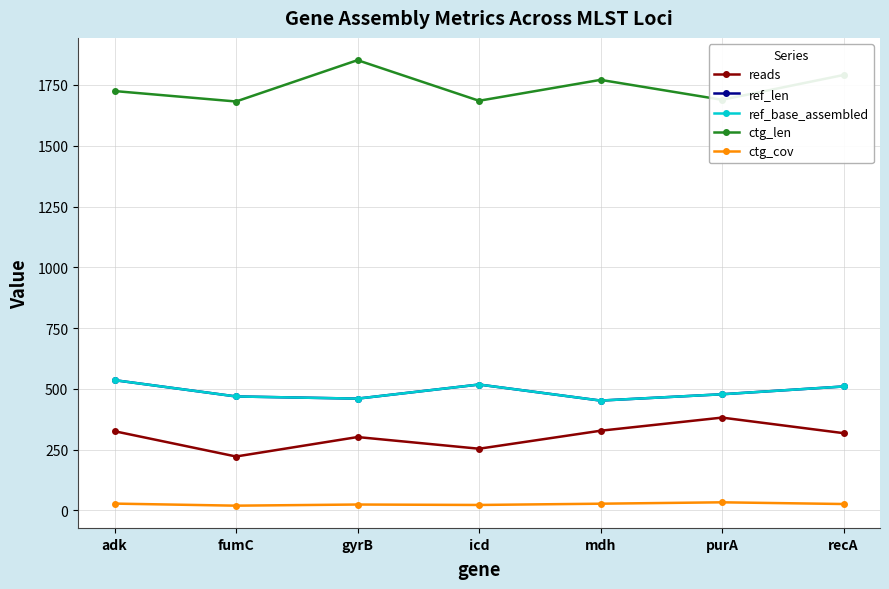

Is this an area chart (filled region under the line)?

No